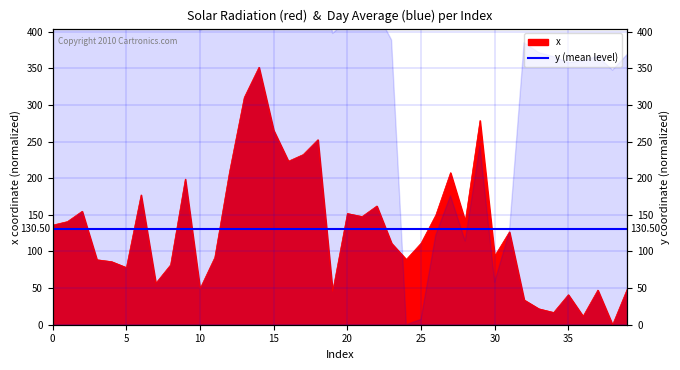

Approximately how many times larger is the value at 16 compared to 26?

1.5